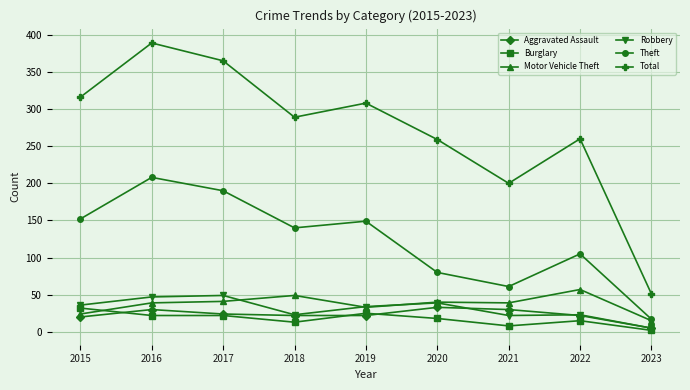

What value does the Robbery series have at 2020, to the nearest 10?

40